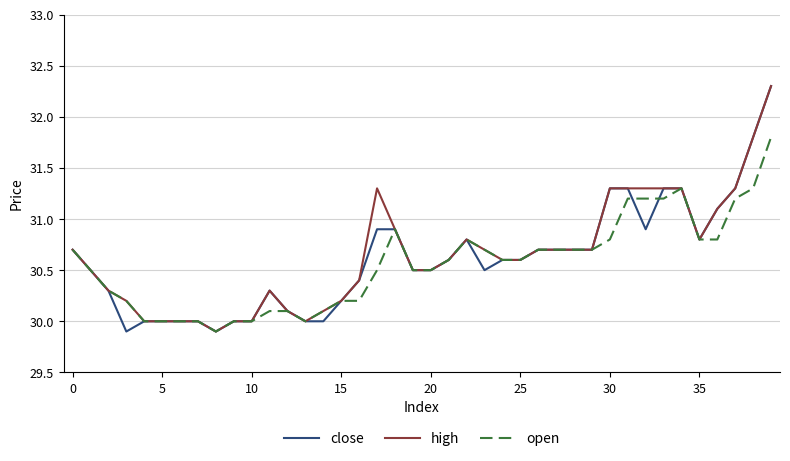

What is the smallest value displayed?

29.9